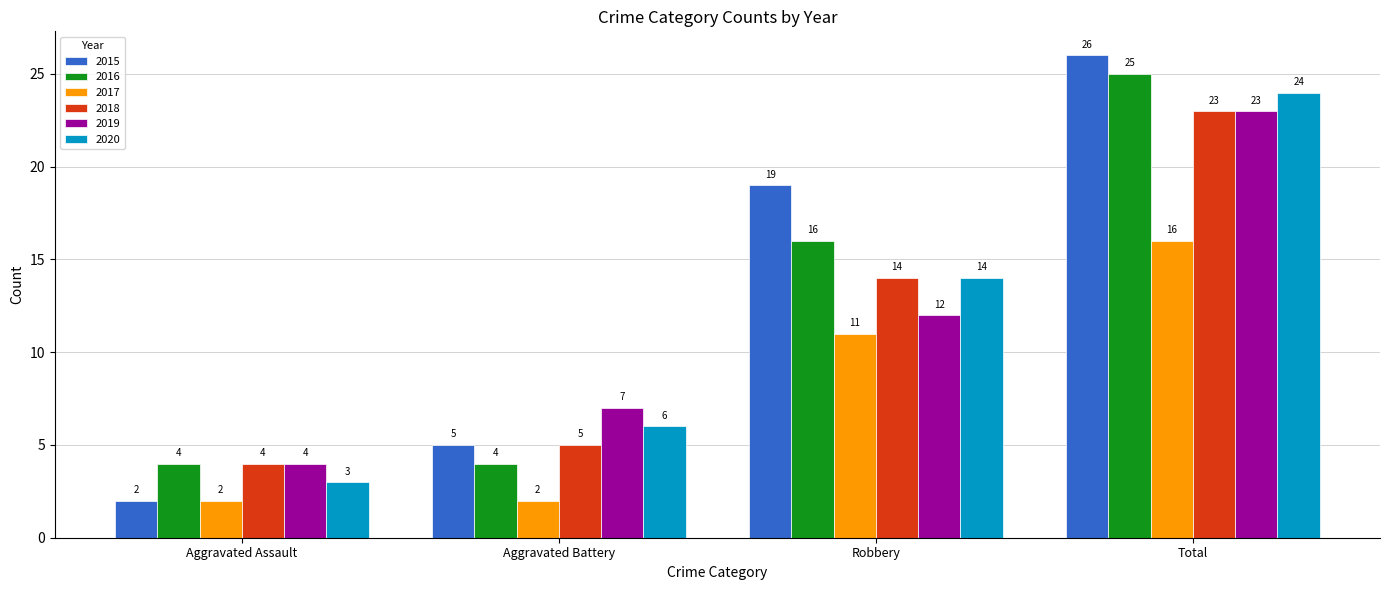

How many groups of bars are there?

4